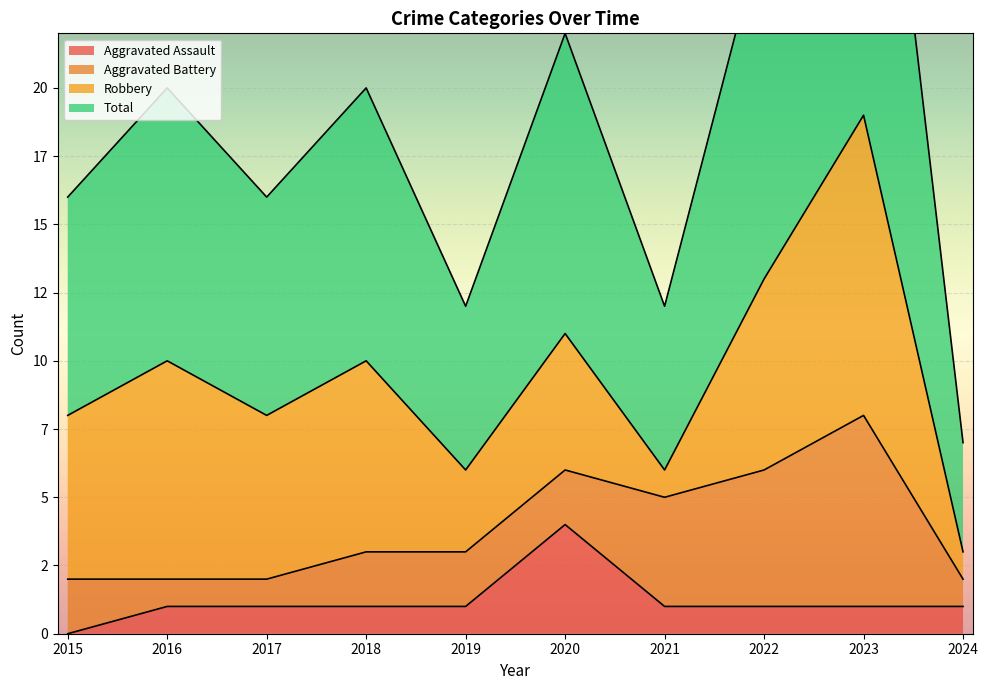

Is the value of Total at 2020 greater than the value of Aggravated Assault at 2022?

Yes